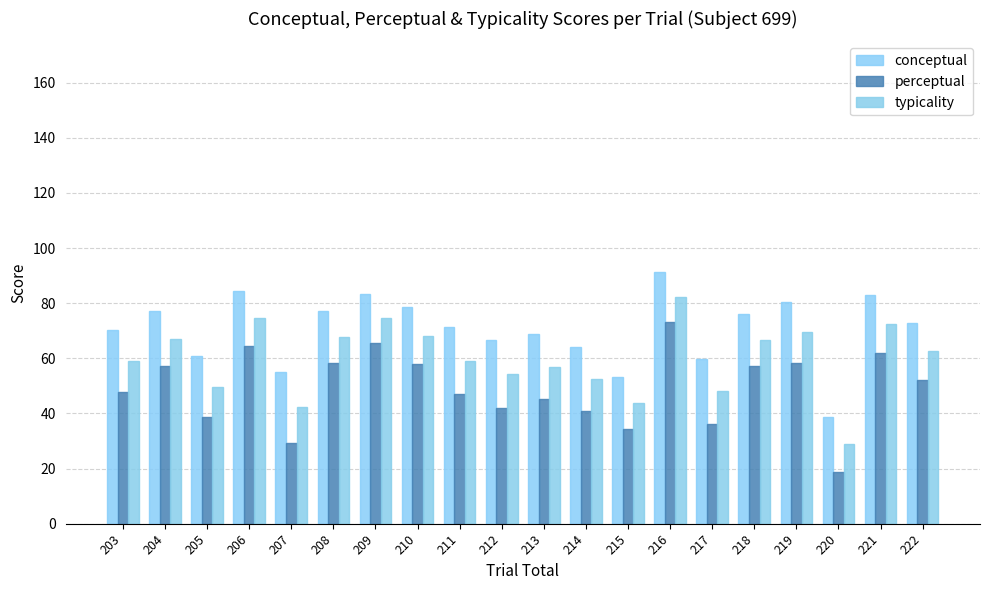

The value of typicality at 209 is 107.4. True or false?

False